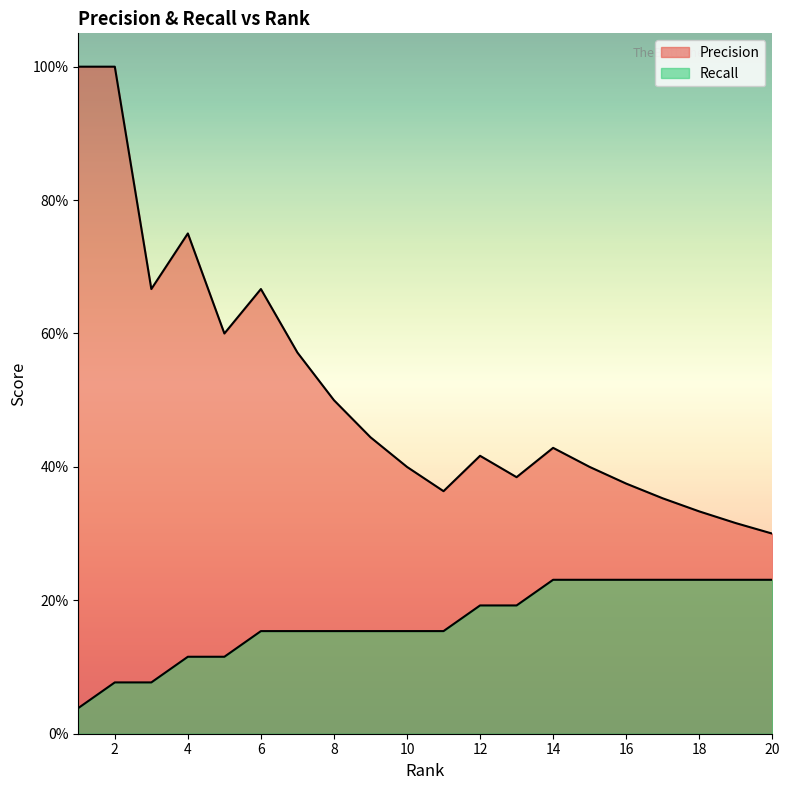

Is the value of Recall at 9 greater than the value of Precision at 3?

No